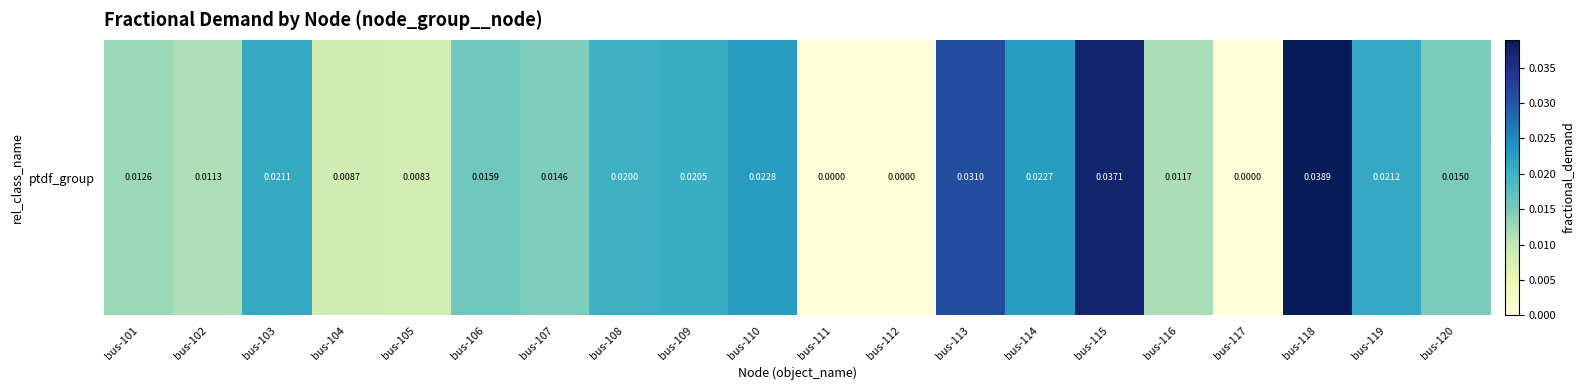

The value at bus-108 is 0.0. True or false?

False